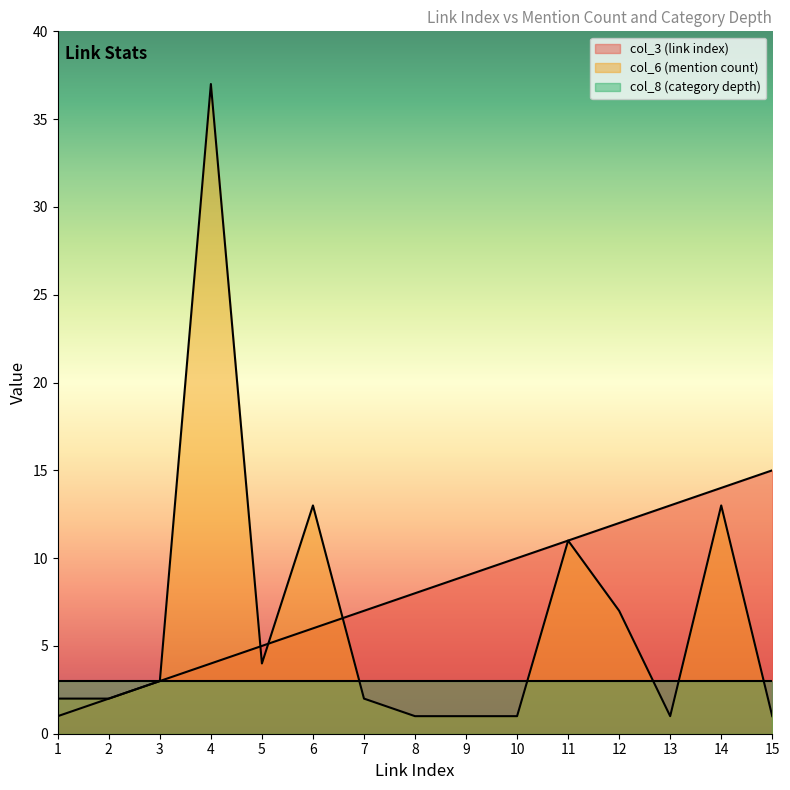

Which series ends up on top after the final intersection of col_3 (link index) and col_6 (mention count)?

col_3 (link index)